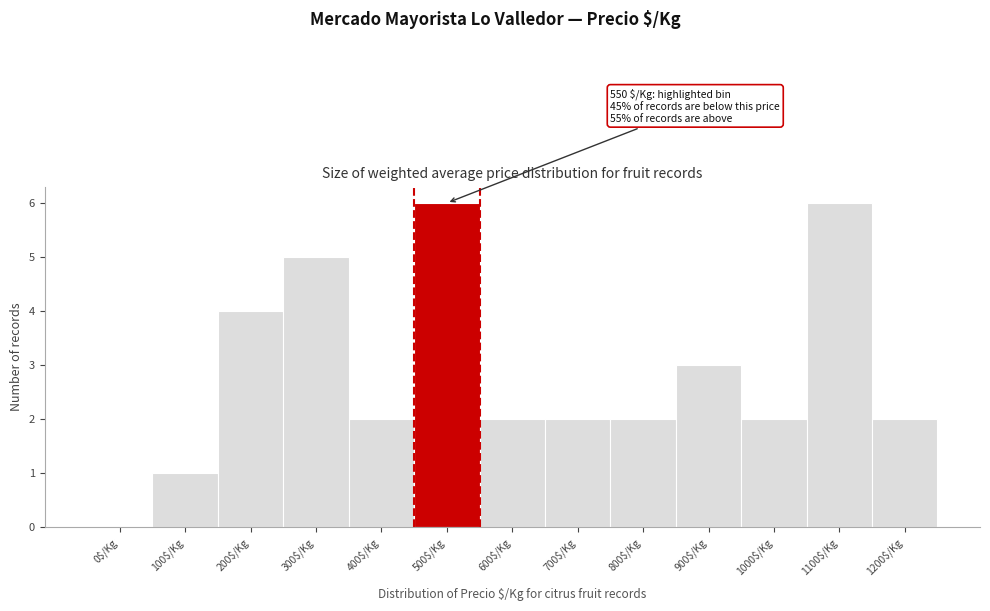

What is the greatest value displayed?

6